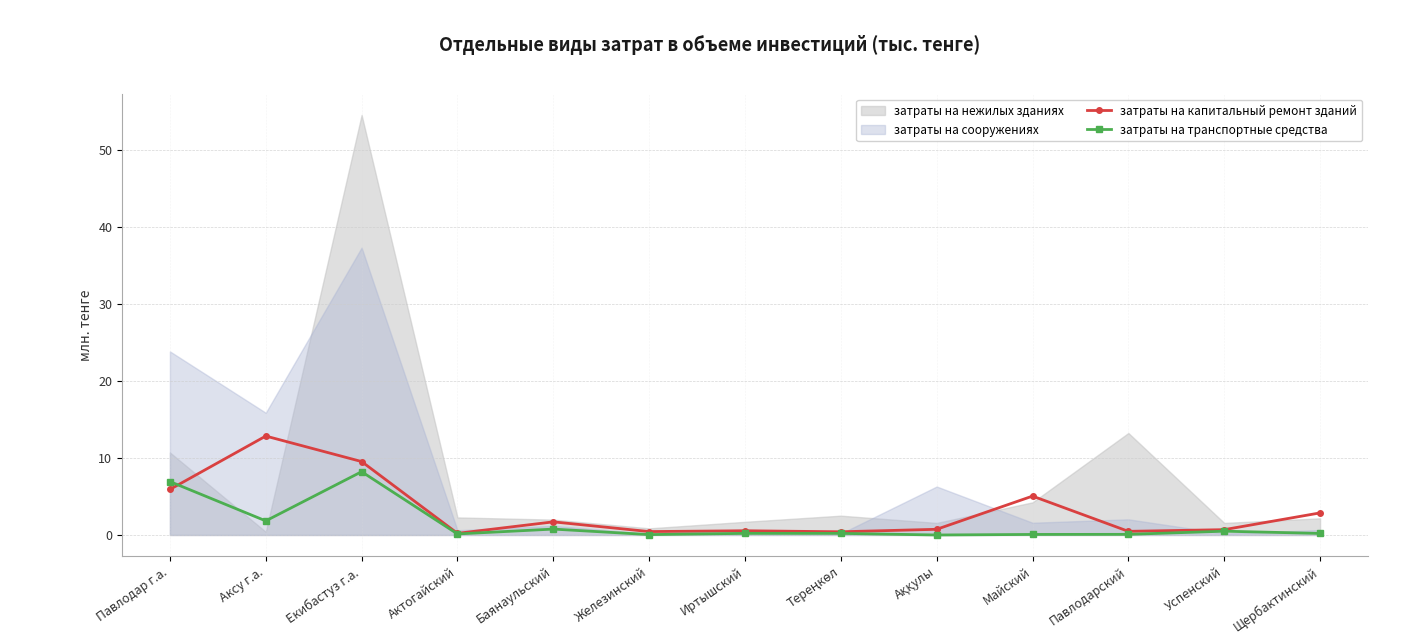

At which category does затраты на транспортные средства reach its first local valley?

Аксу г.а.